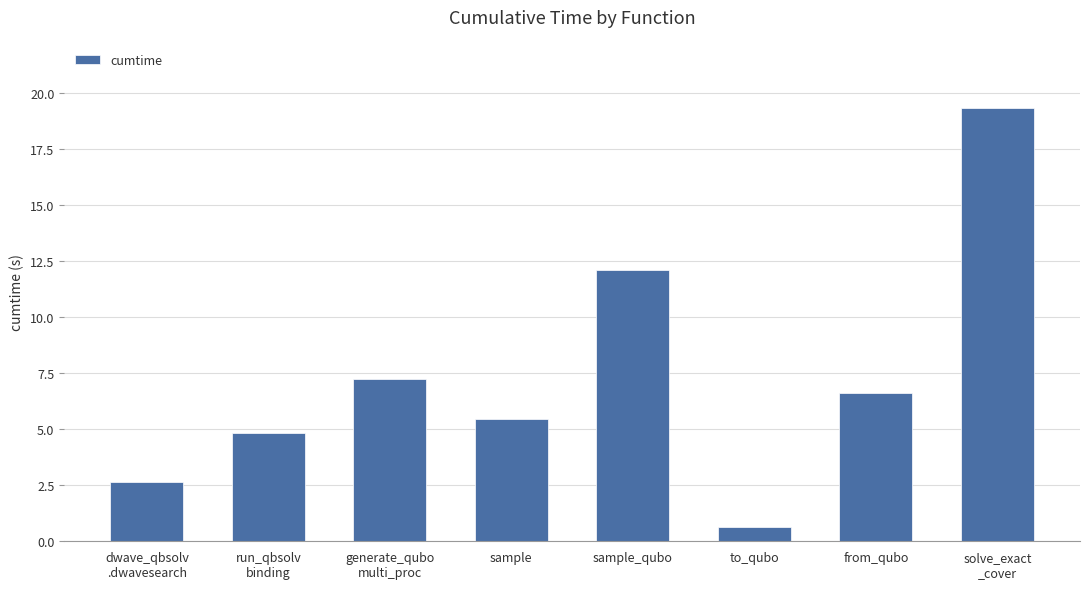

What is the maximum value shown in the chart?

19.4